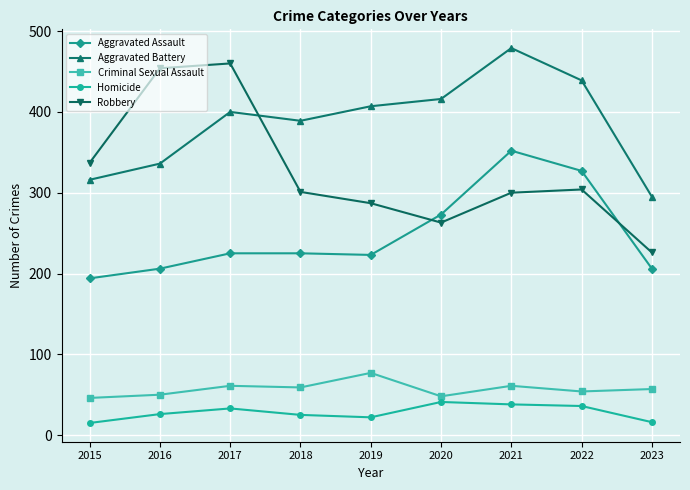

What is the value of the Homicide point at the 2nd from the left?

26